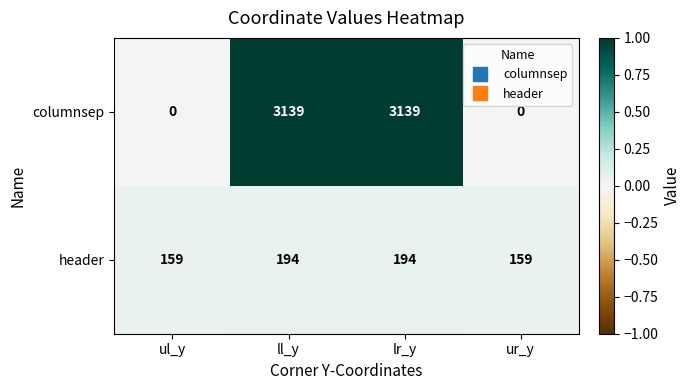

Reading left to right, what are all the values shown in this chart?

columnsep: ul_y=0	ll_y=3139	lr_y=3139	ur_y=0
header: ul_y=159	ll_y=194	lr_y=194	ur_y=159